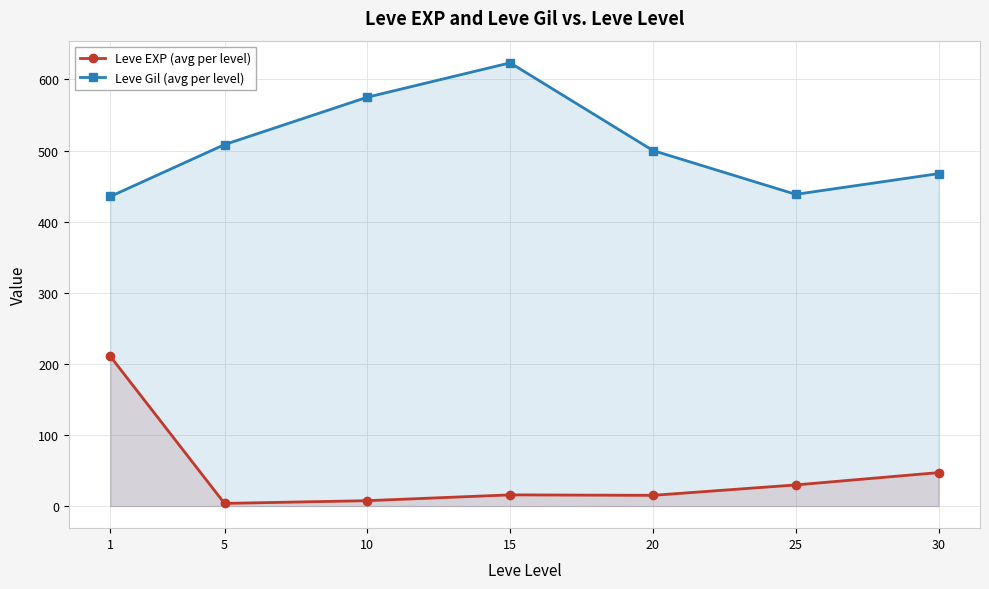

True or false: Leve Gil has more than 0 interior local peaks.

True